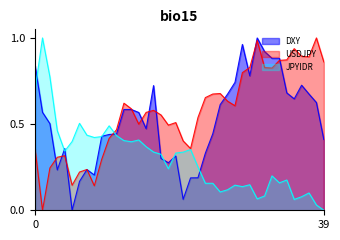

Which series has the widest spread of values?

DXY